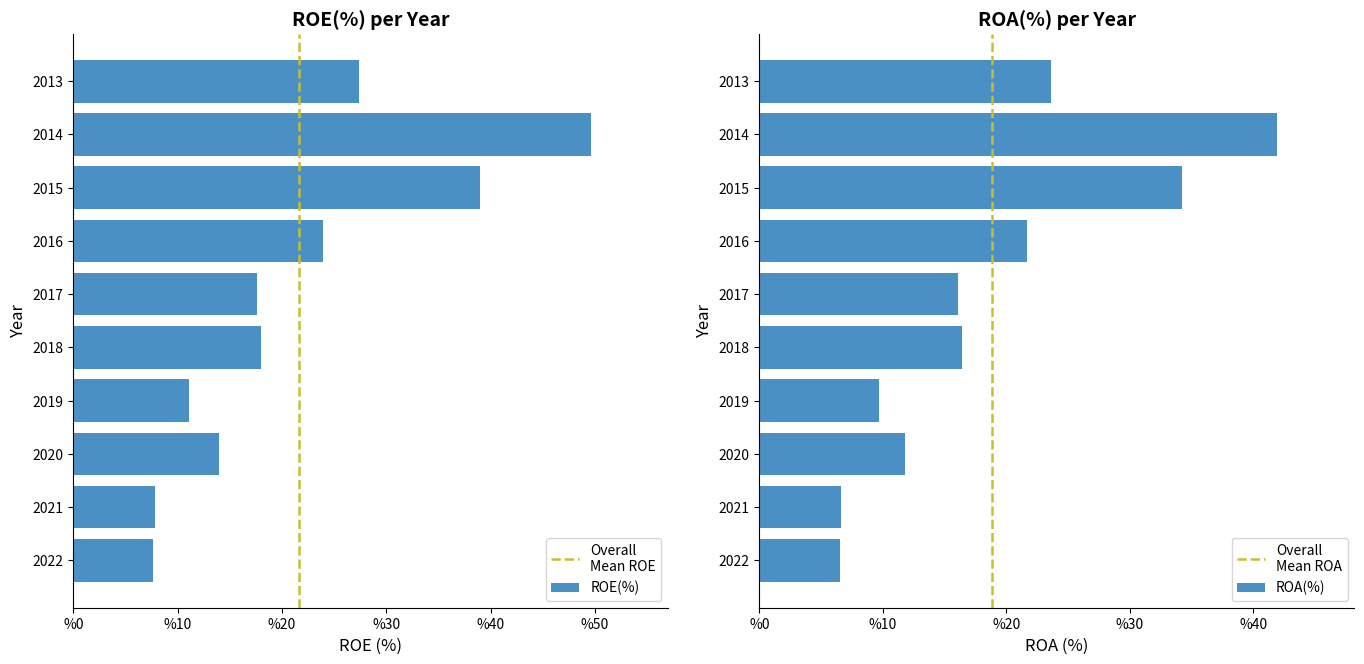

List the labels in order of ROA(%) value, smallest first.

2022, 2021, 2019, 2020, 2017, 2018, 2016, 2013, 2015, 2014